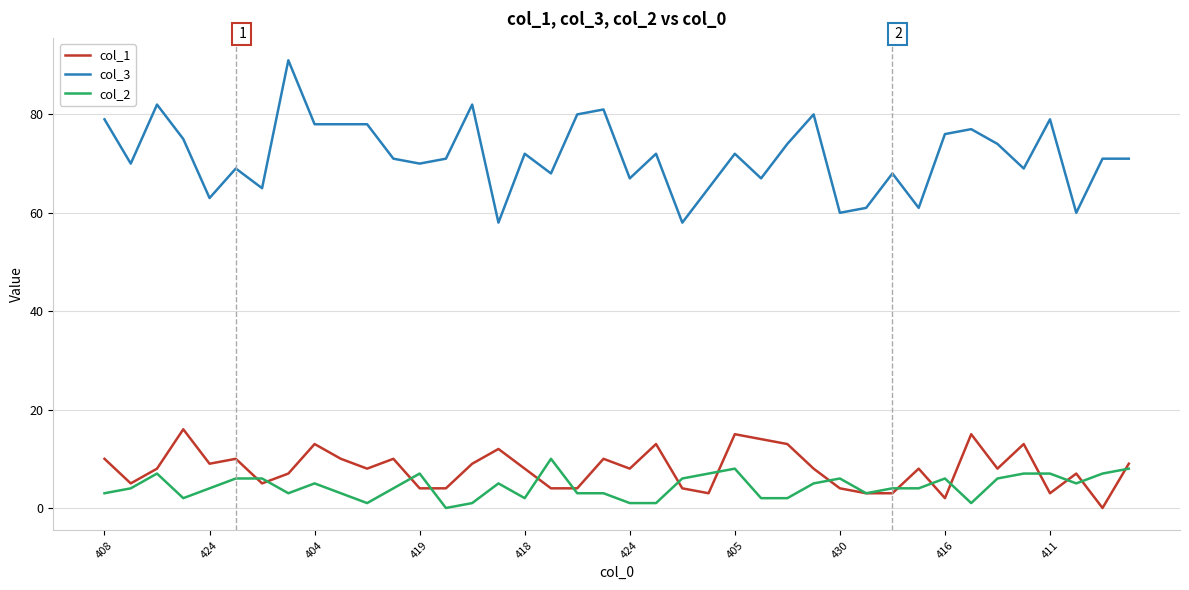

True or false: col_2 and col_3 cross at least once.

False